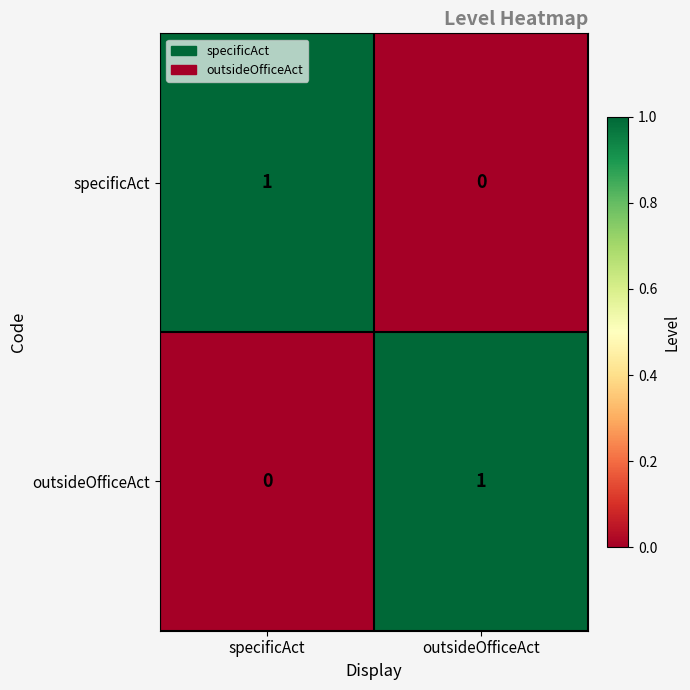

Which category has the lowest value in the outsideOfficeAct series?

specificAct